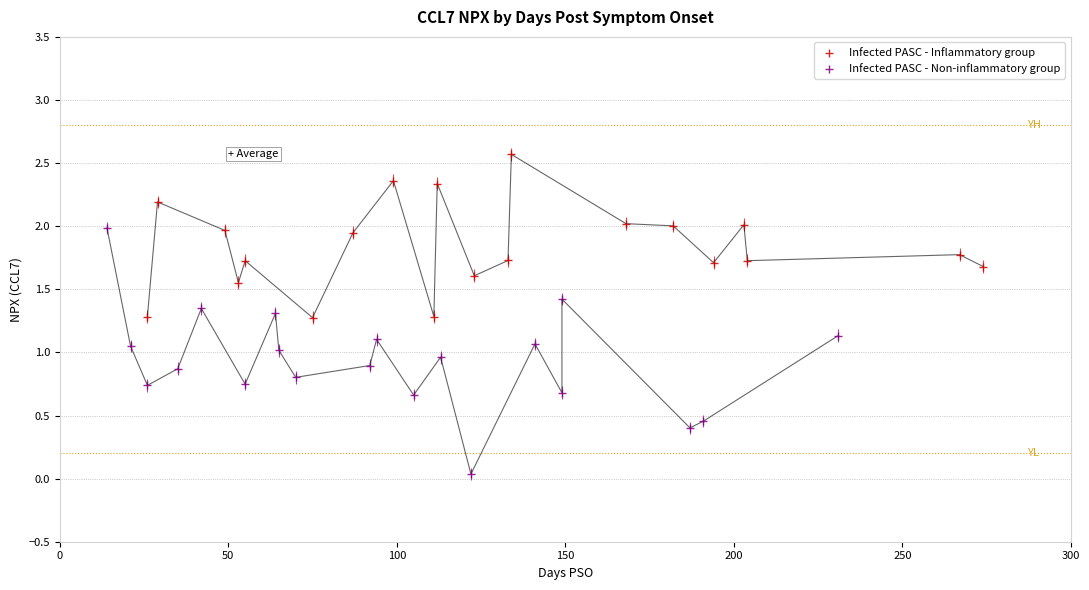

At how many categories does at least one series exceed 0?

20